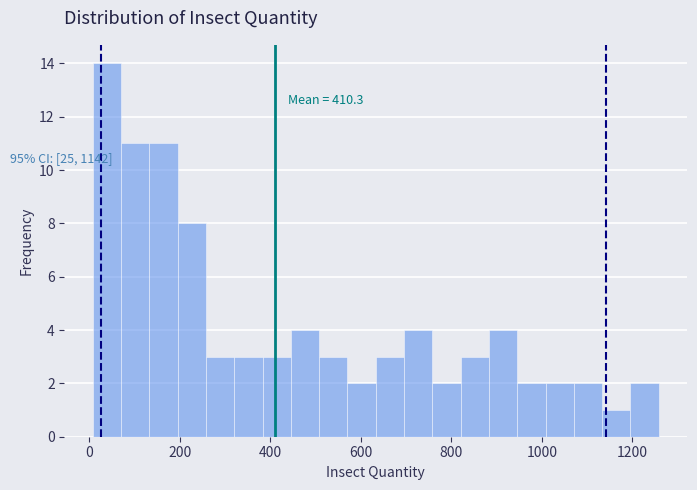

Read against the x-axis, roughly where is the centre of the tallest bar?

40